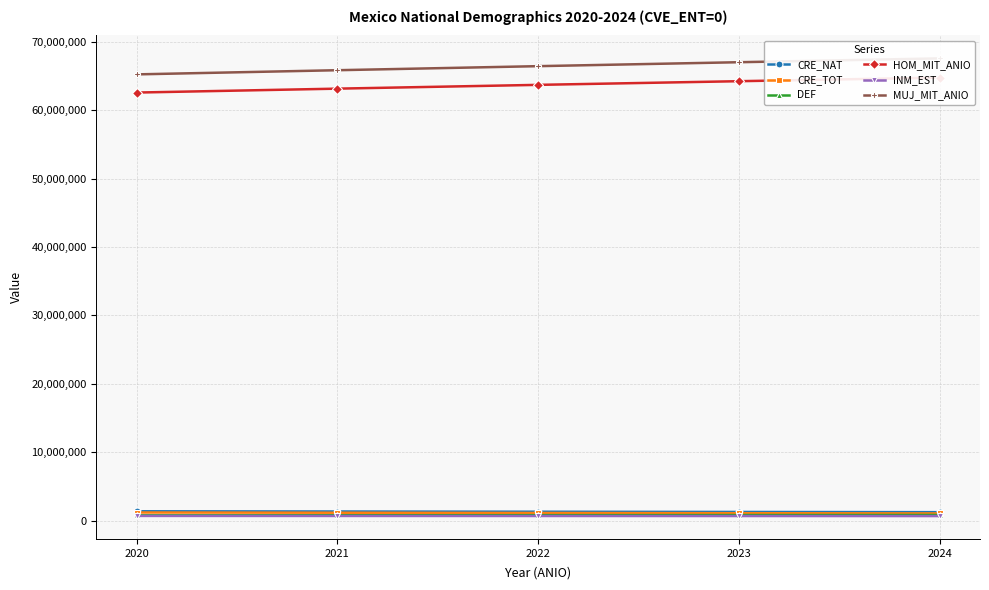

True or false: CRE_NAT and INM_EST intersect in this chart.

False